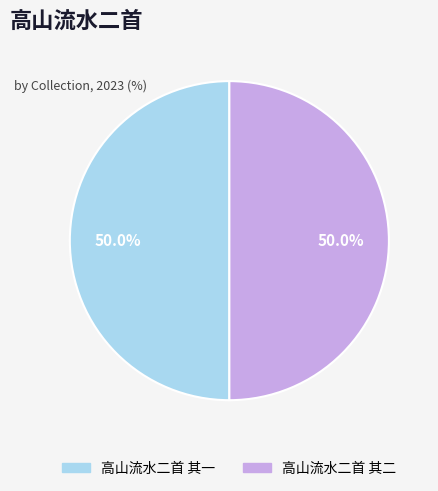

Approximately how many times larger is the value at 高山流水二首 其一 compared to 高山流水二首 其二?

1.0